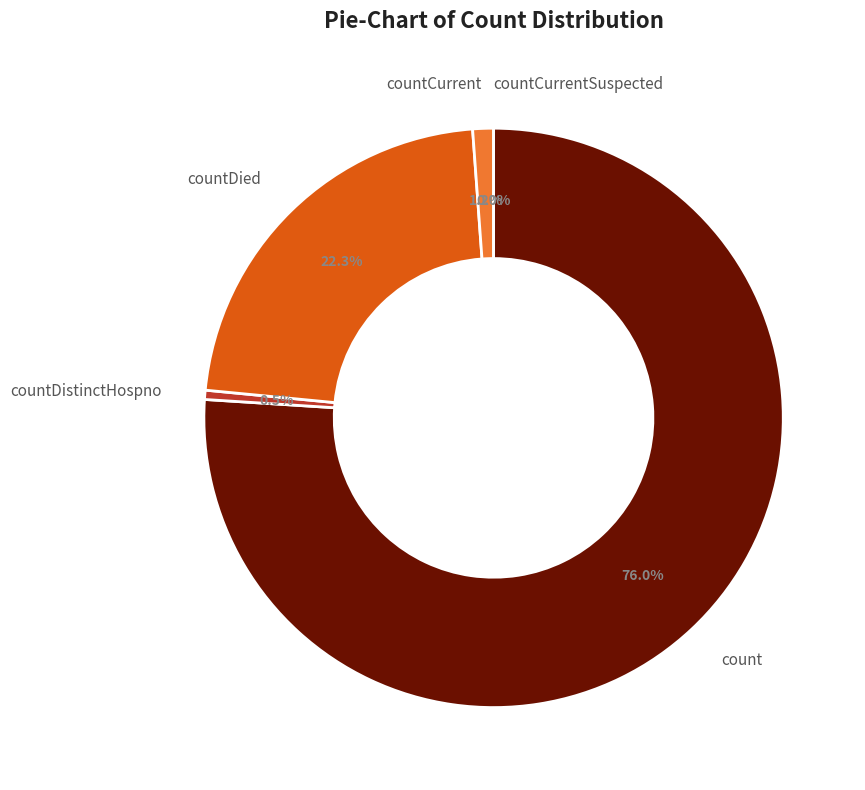

To the nearest percent, what portion does countDistinctHospno represent?

1%